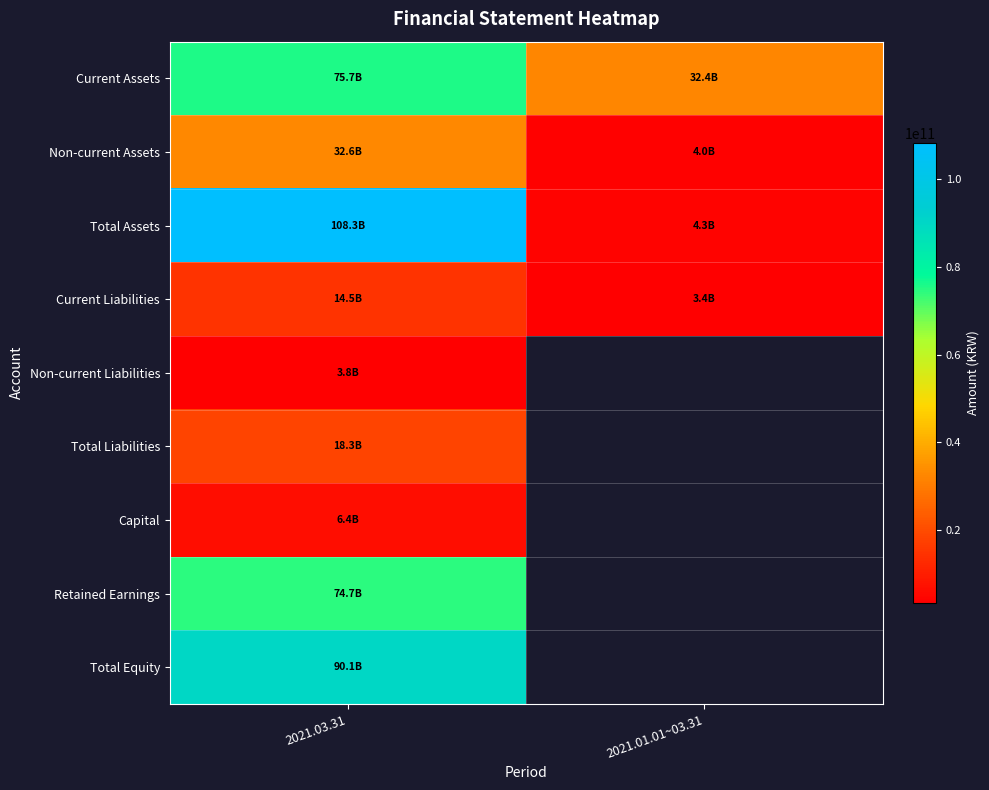

At which category does the chart reach its peak across all series?

2021.03.31